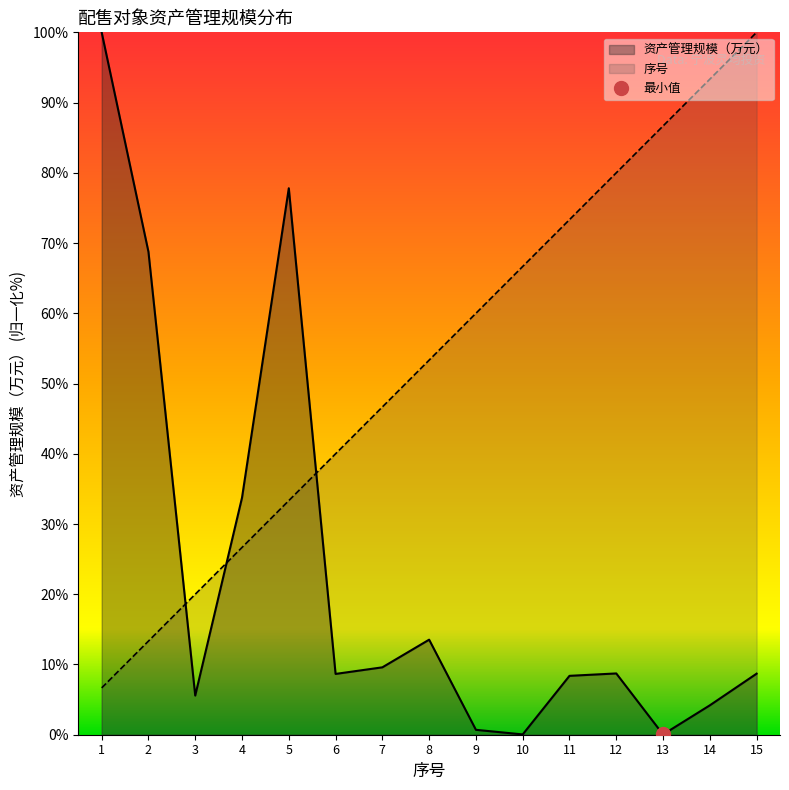

What is the difference between the second highest and second lowest values in the 序号 series?

80.0